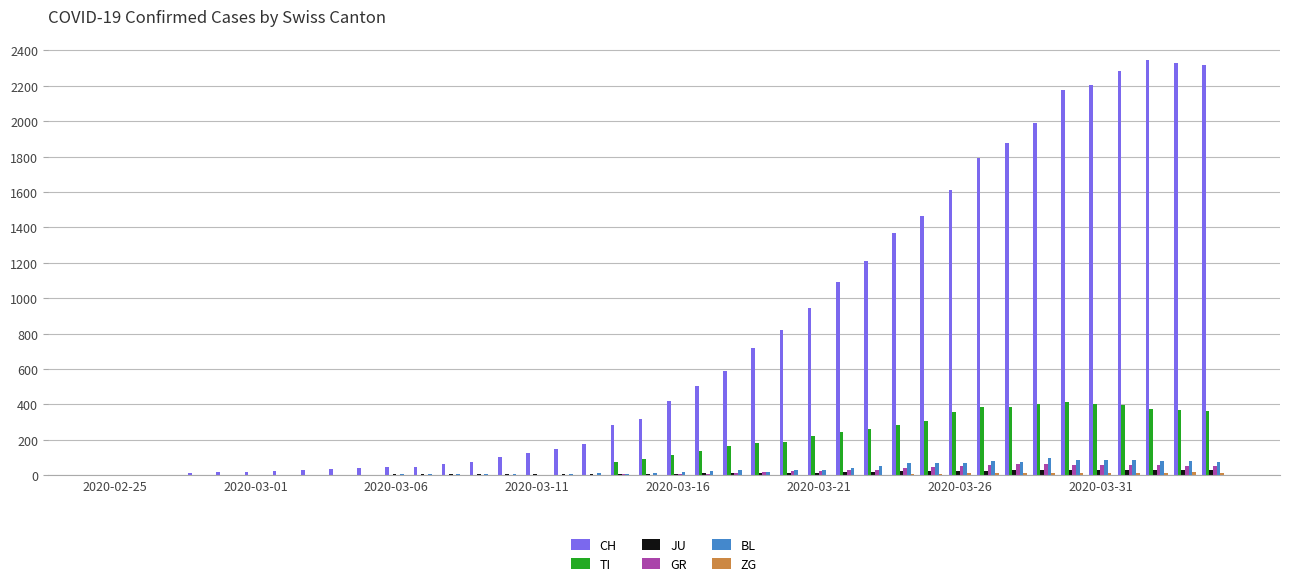

What is the maximum value for GR?

63